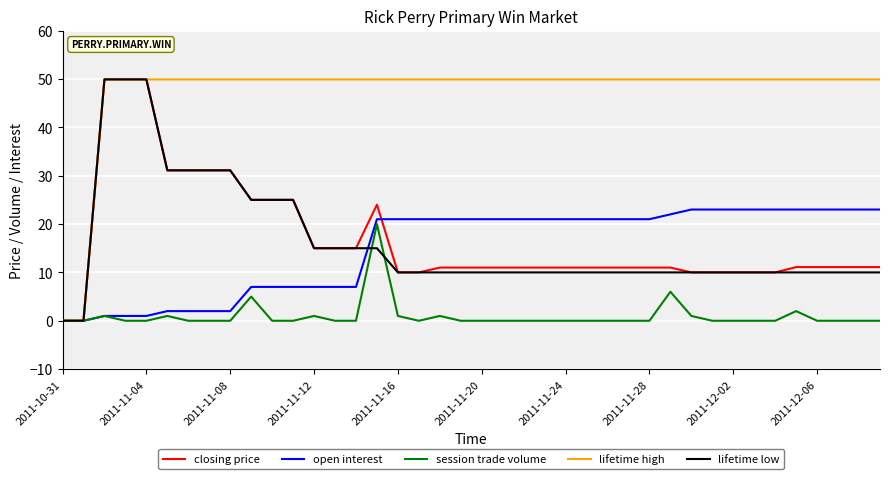

What is the difference between the highest and lowest values at 2011-11-24?

49.9